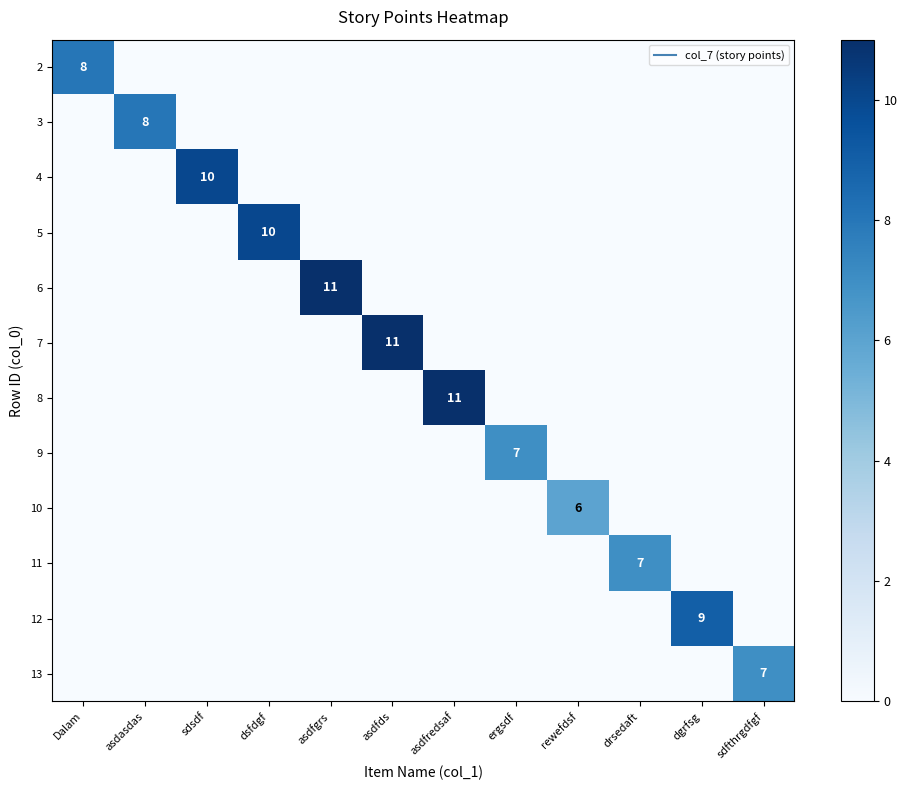

Count the 12 values in the range 0 to 1.

11